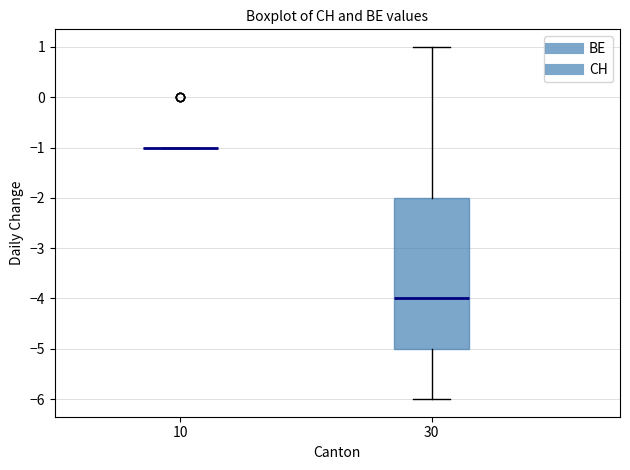

Reading left to right, transcribe this box plot: for each box, give where its median line is, the range the box spans, and where its two whiskers end, as read against the y-axis. The values are not printed on the chart, so give them approximately, as read against the axis.

10: box collapsed to a line at -1, whiskers -1 to -1
30: median -4, box -5 to -2, whiskers -6 to 1